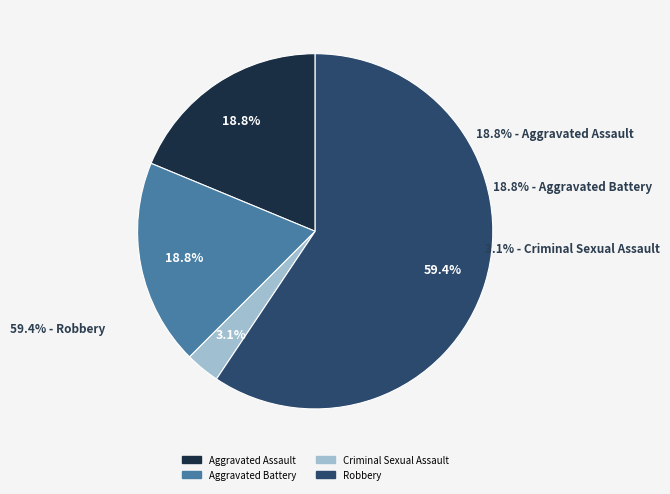

What is the total percentage of Aggravated Assault and Aggravated Battery?

37.5%